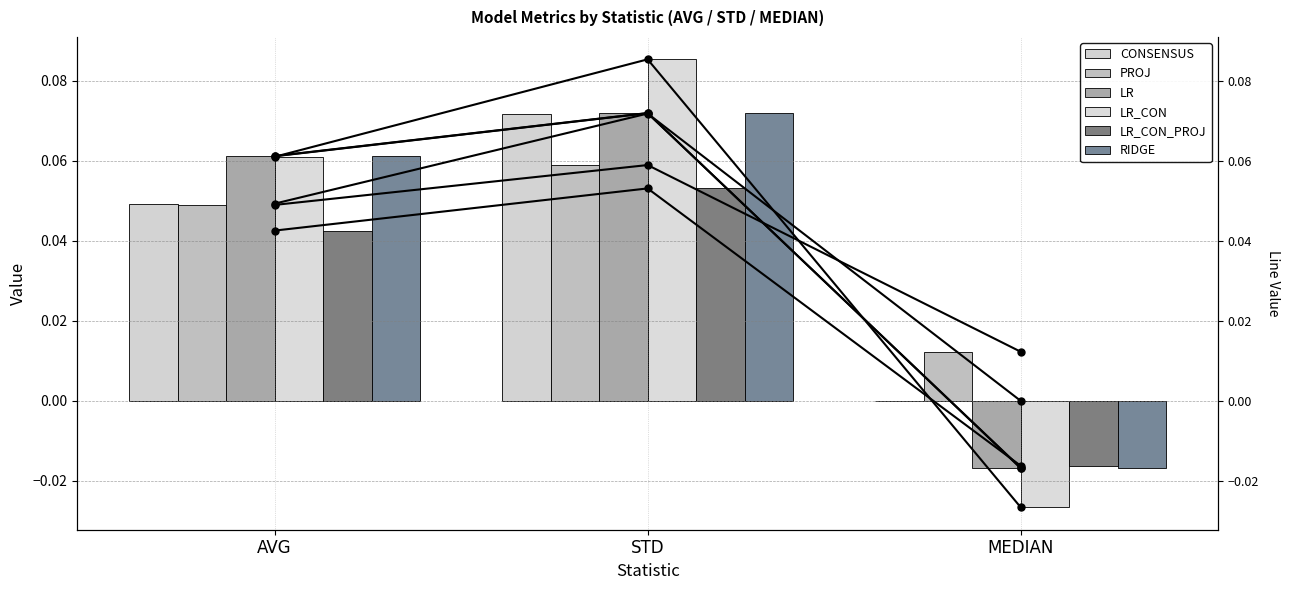

Are the bars horizontal?

No